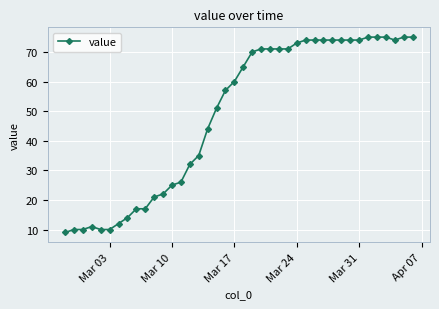

What is the smallest value displayed?

9